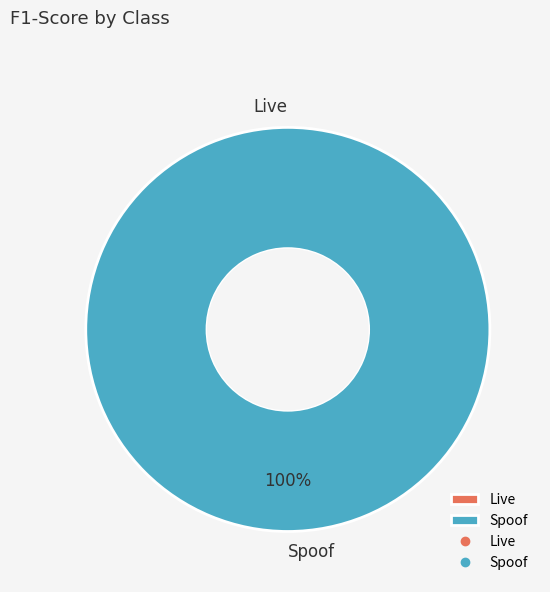

True or false: Live accounts for 0% of the total.

True